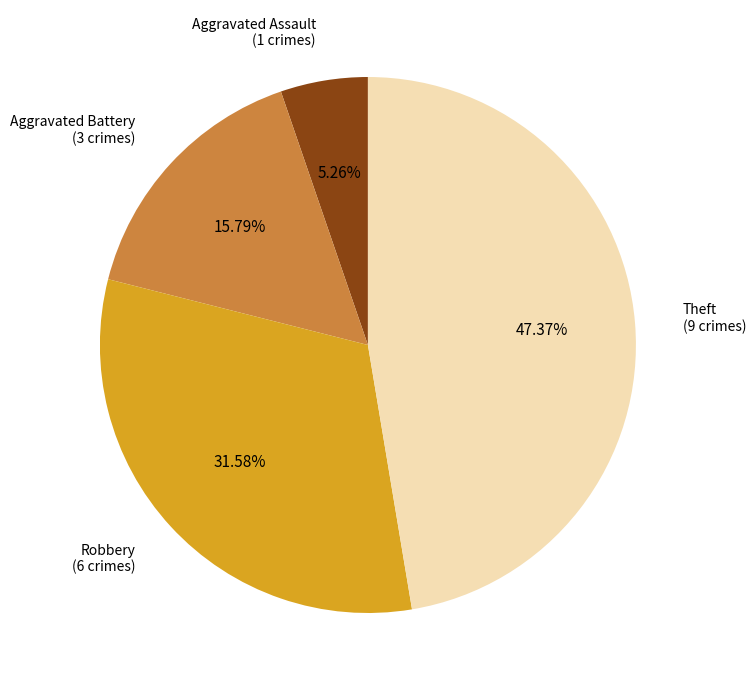

Is there any slice that represents more than half of the pie?

No